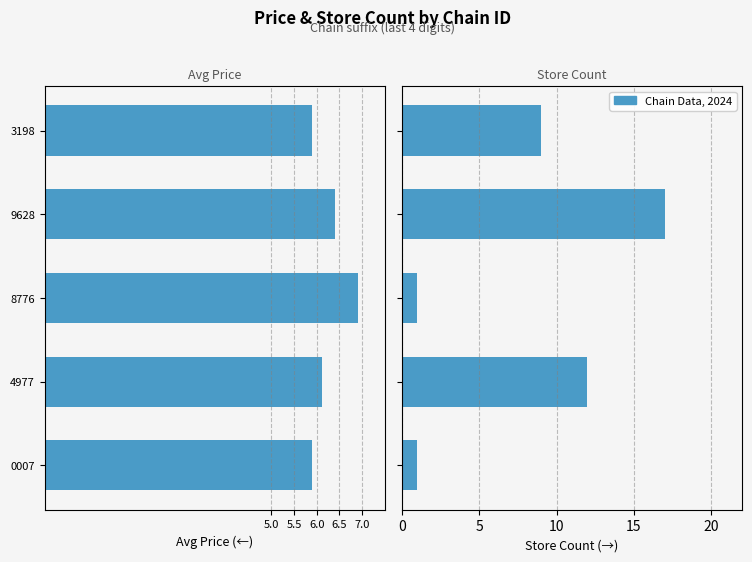

List the series in order of their peak value, lowest first.

Avg Price, Store Count